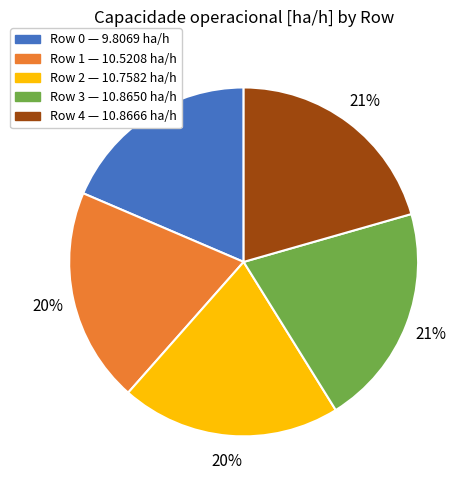

To the nearest percent, what is the average slice percentage?

20%